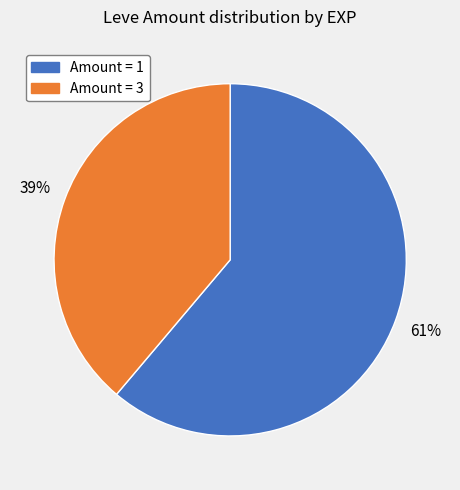

Is there a majority slice in this chart?

Yes